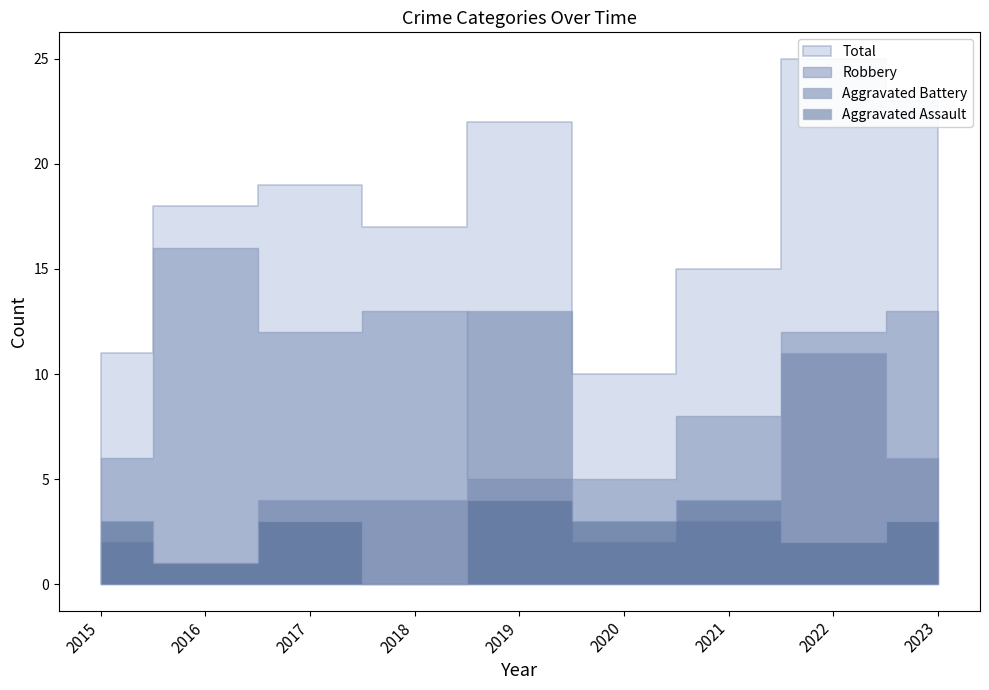

The value of Robbery at 2018 is 13. True or false?

True